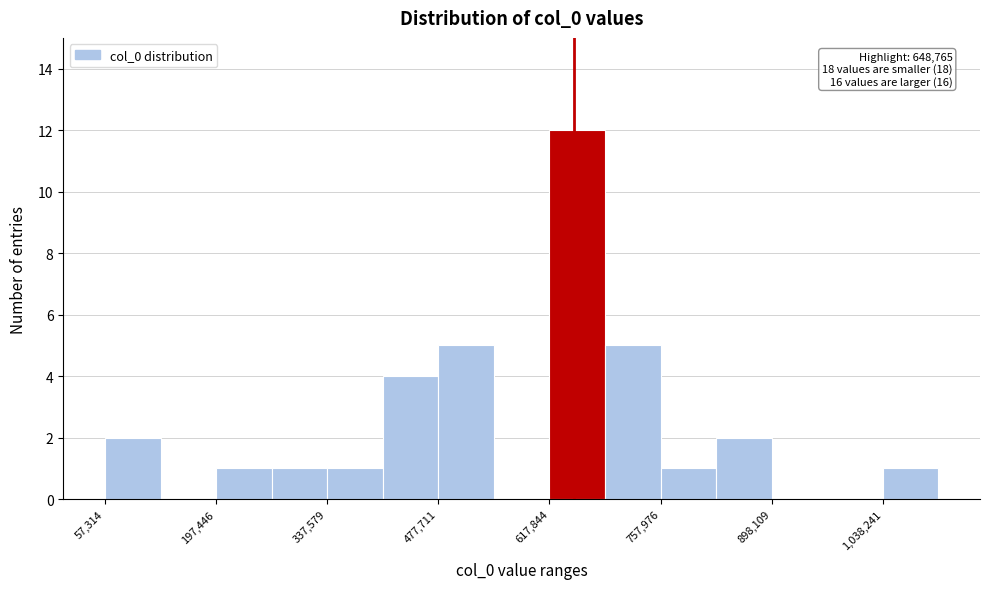

Around what value on the x-axis is the tallest bar? Give the approximate position of its centre, as read against the axis.

660000